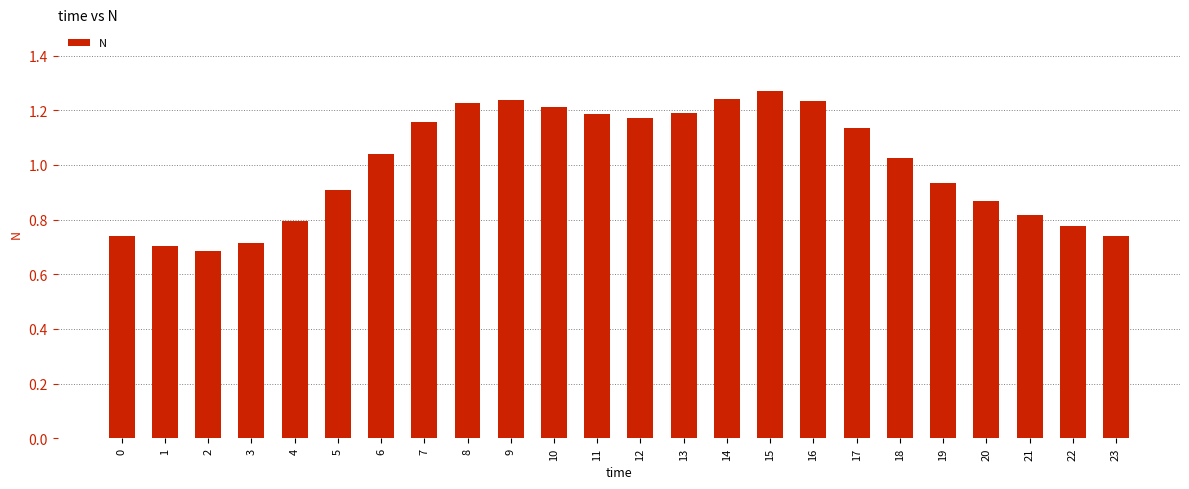

At which category does the chart reach its peak across all series?

15